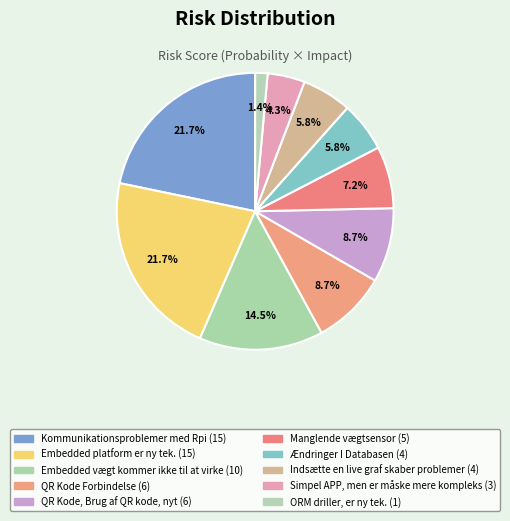

What percentage is the QR Kode Forbindelse slice, to the nearest percent?

9%